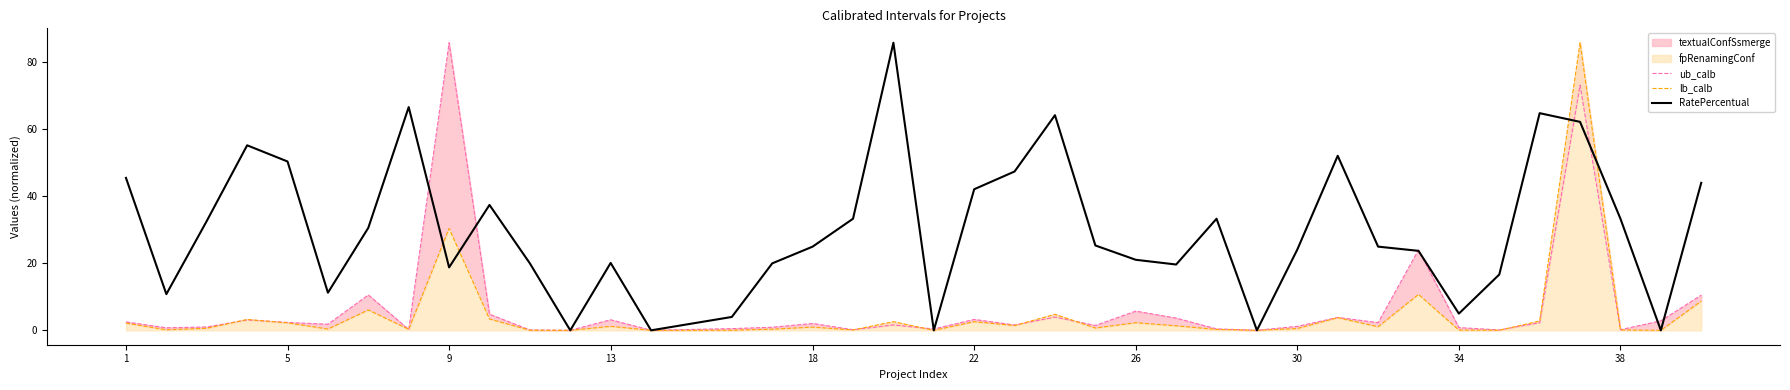

The RatePercentual series shows 24.1 at 30. True or false?

True